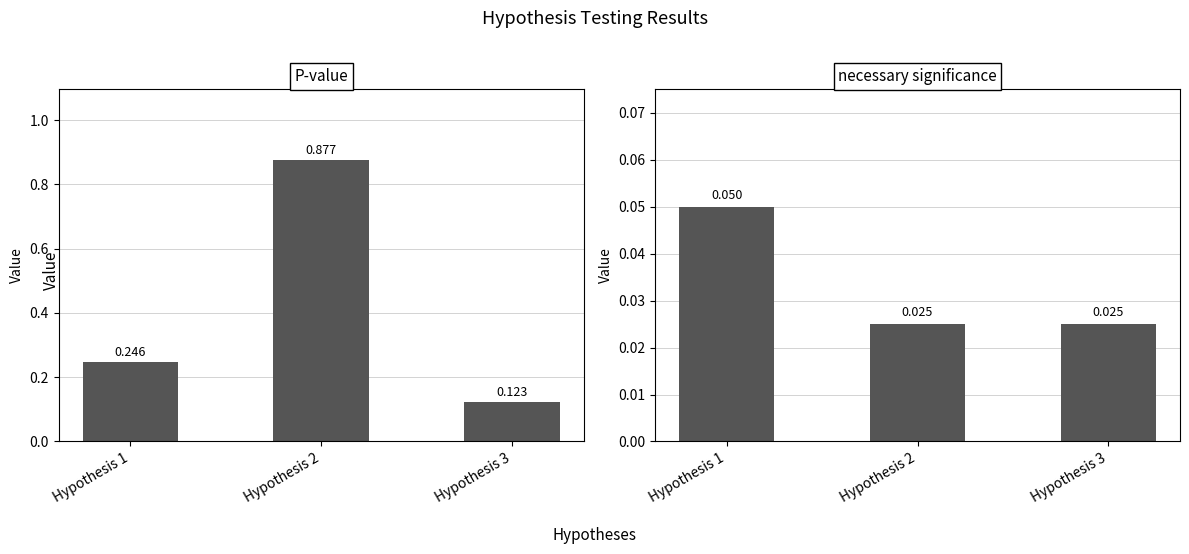

What is the difference between the maximum and second lowest values in the P-value series?

0.6